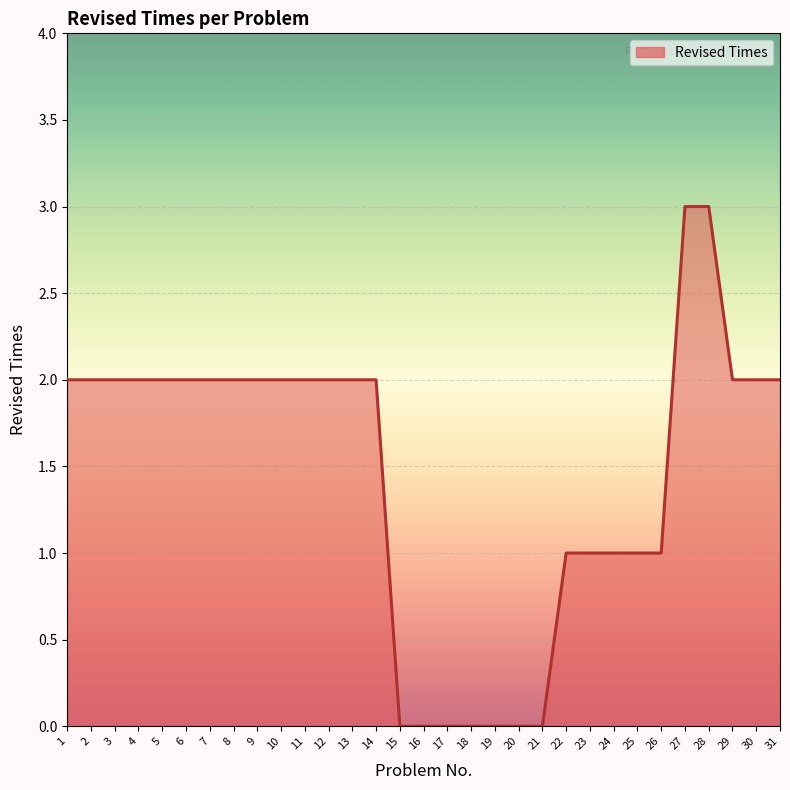

True or false: the data shows 2 at 30.

True